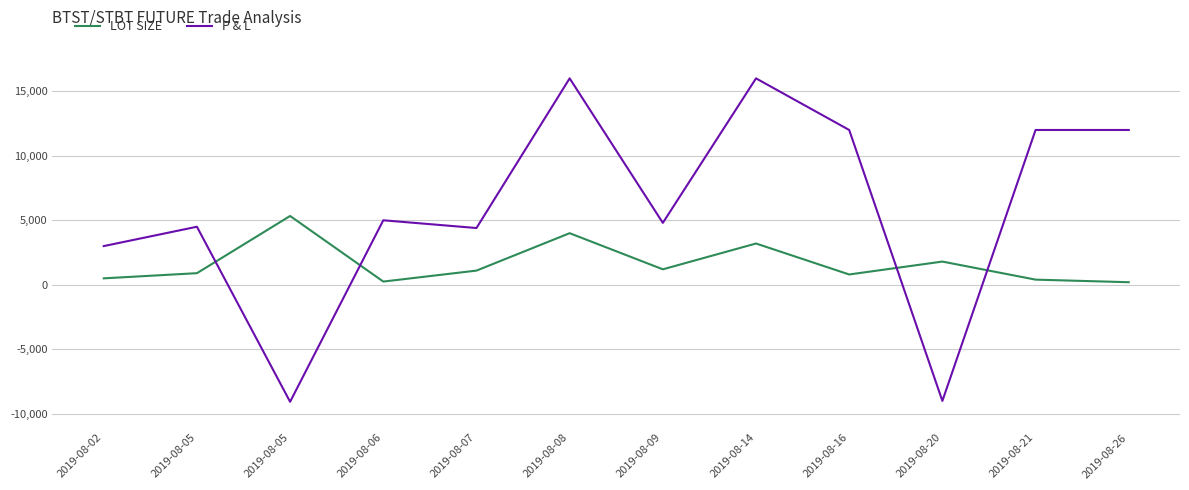

What are all the series names shown in the legend?

LOT SIZE, P & L